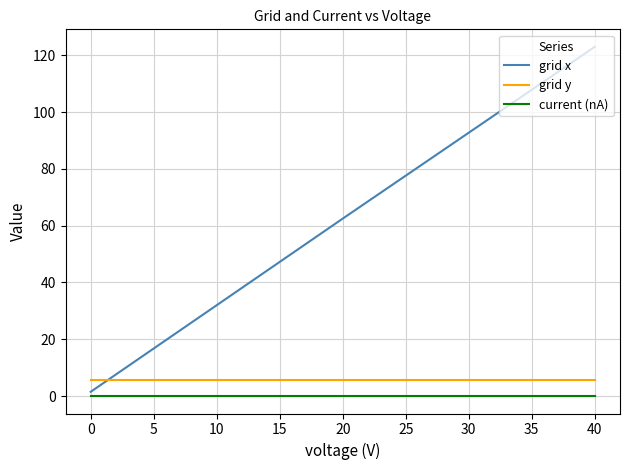

At which category is the sum across all series the highest?

40